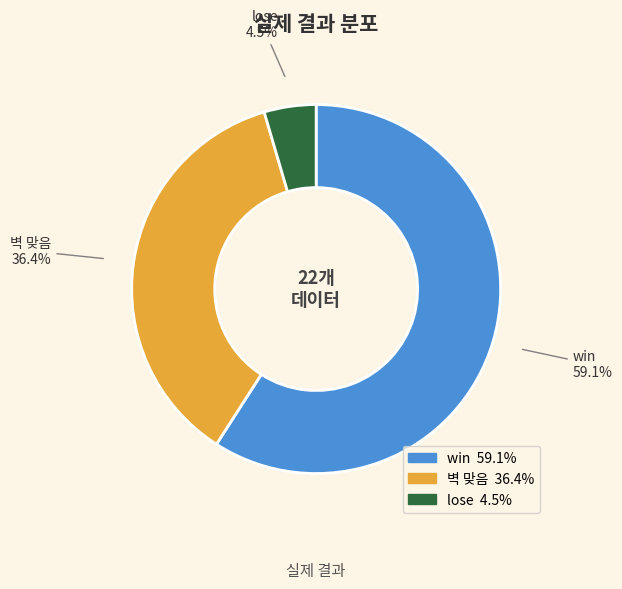

What is the largest slice in the pie chart?

win